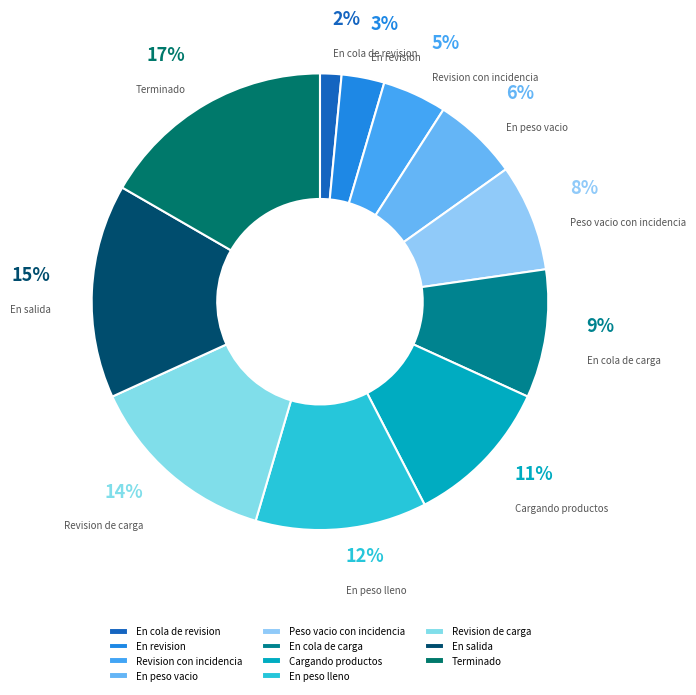

To the nearest percent, what is the difference between the largest and smallest slice percentages?

15%